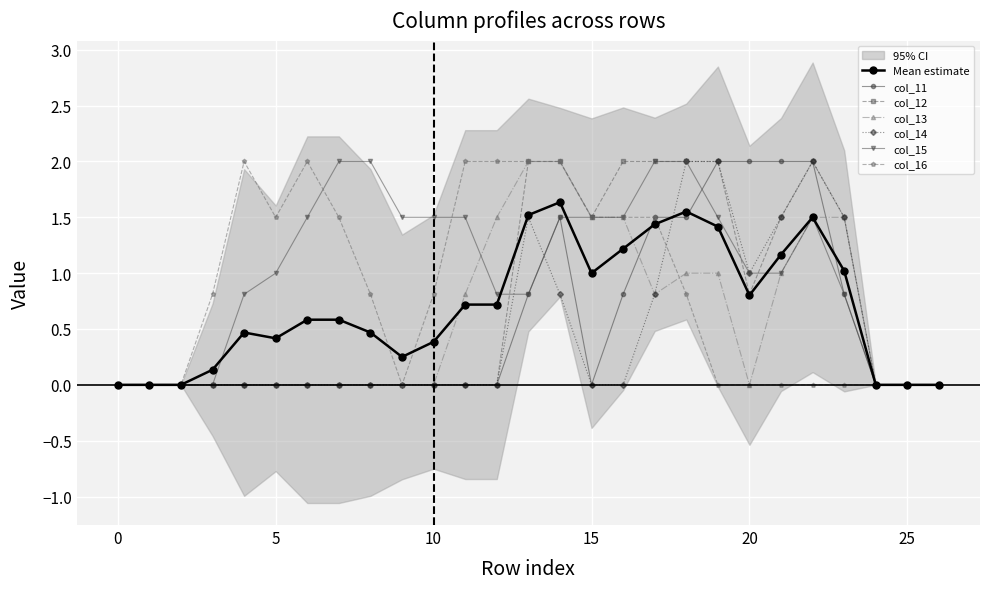

What is the value of the col_16 point at the 19th from the left?

0.8